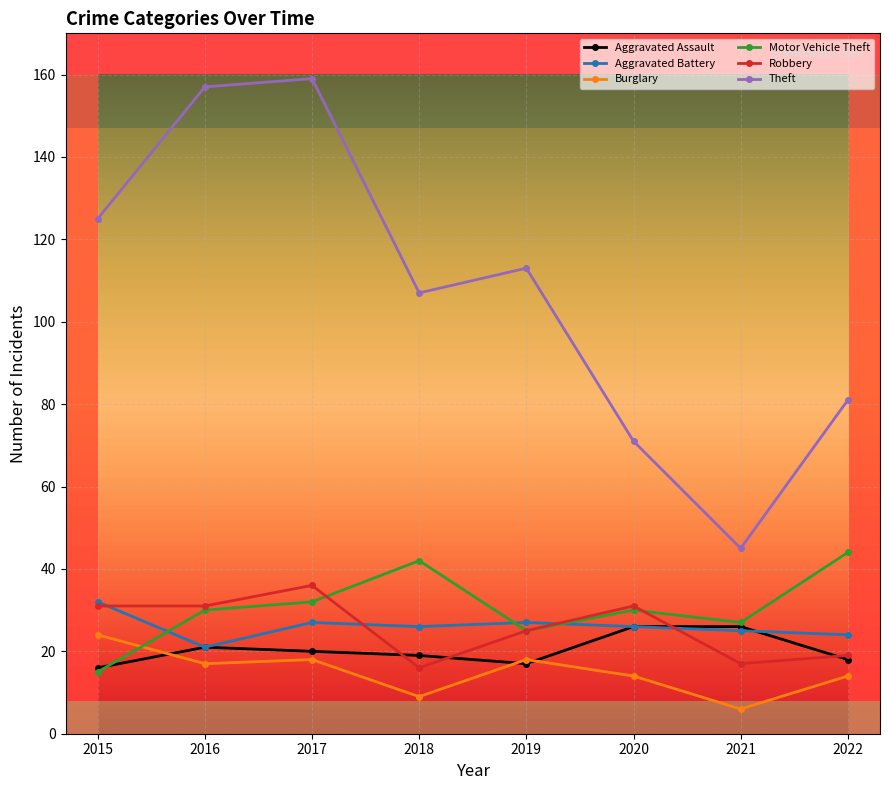

What is the difference between the maximum and minimum values in the Aggravated Battery series?

11